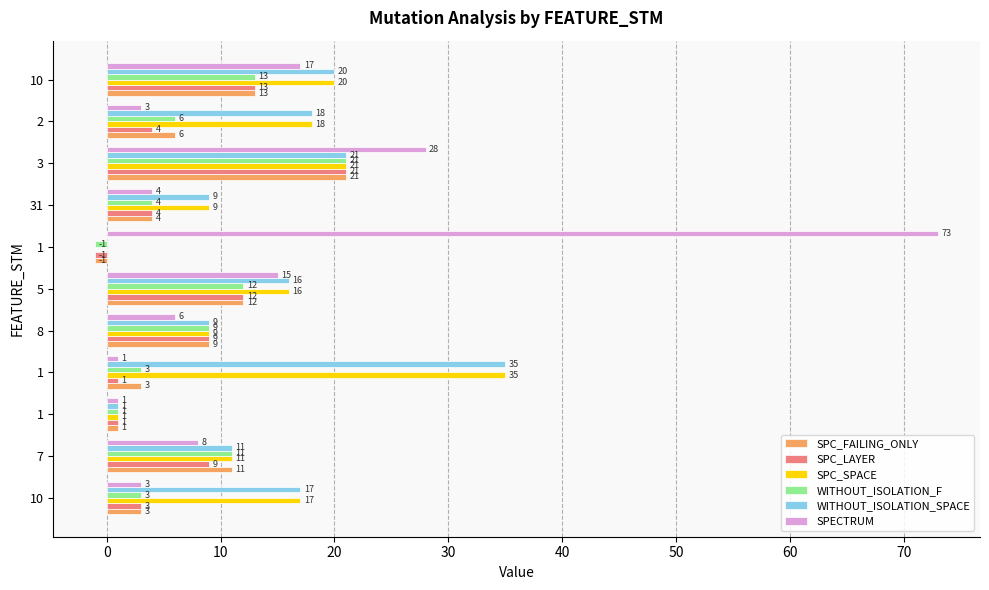

How many distinct data groups are displayed?

6